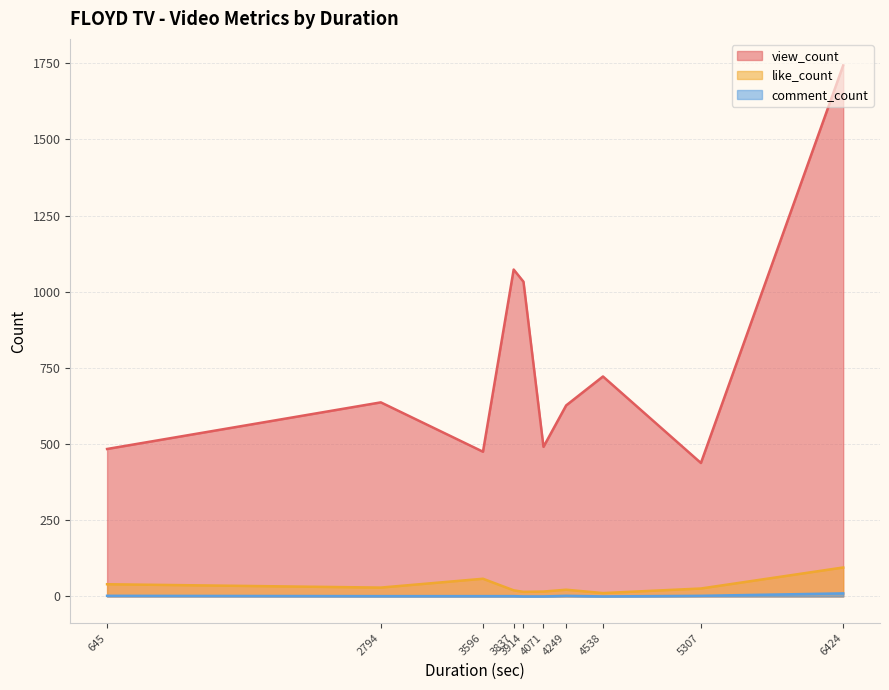

Rank the series by their maximum value, from highest to lowest.

view_count, like_count, comment_count